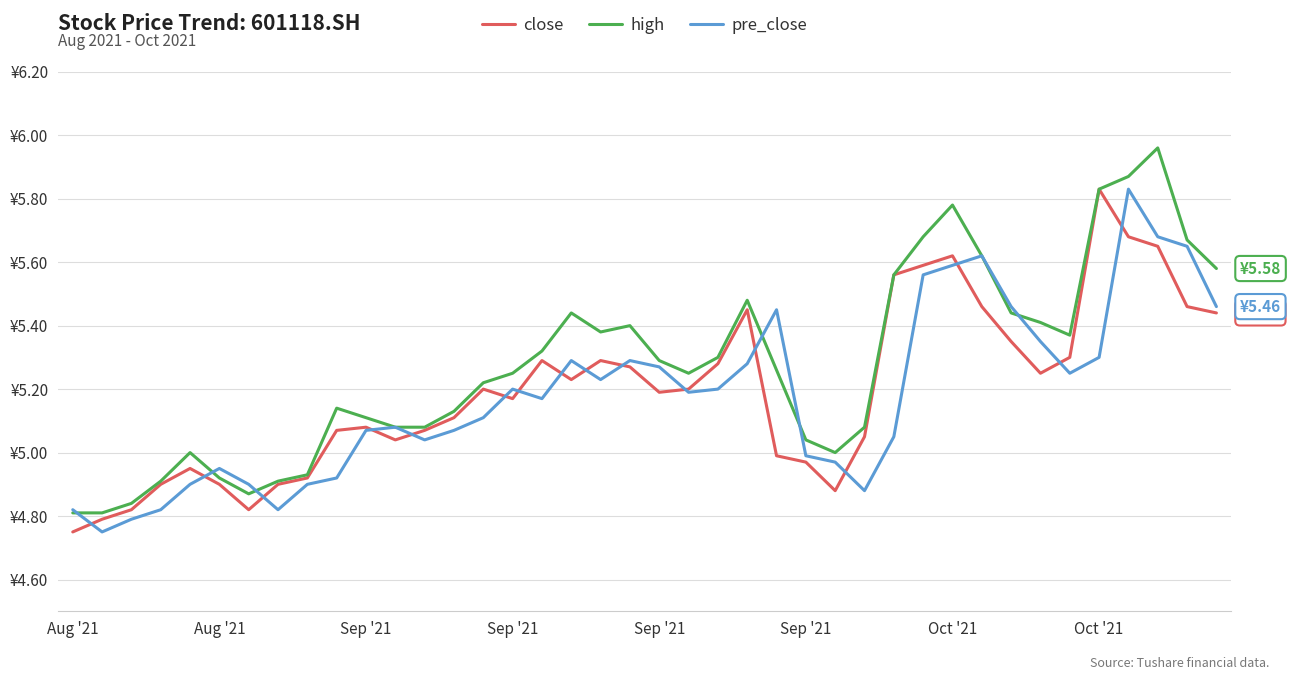

Does the chart display data point markers on the line(s)?

No